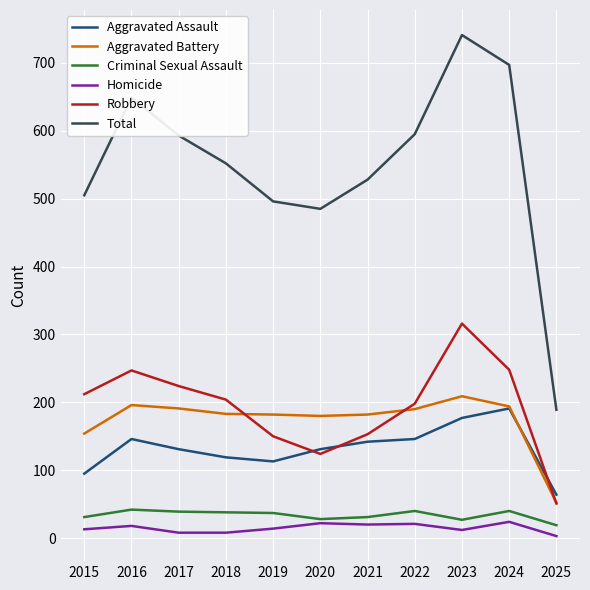

Which series has the largest total across all categories?

Total